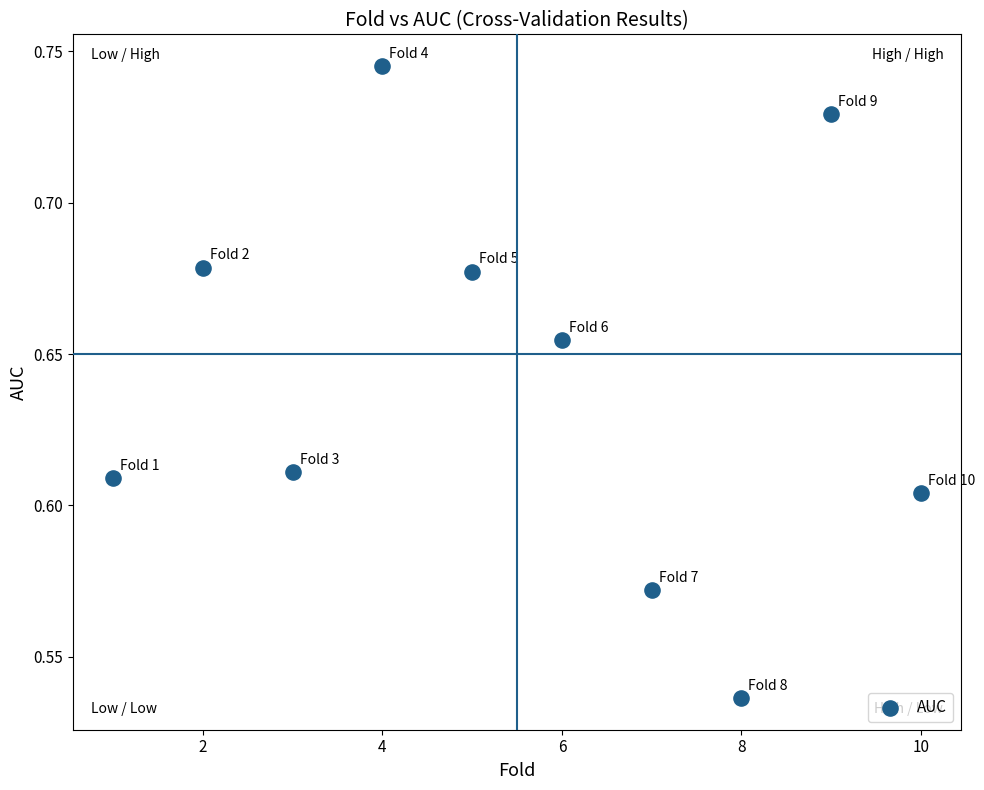

What is the average X value?

5.5